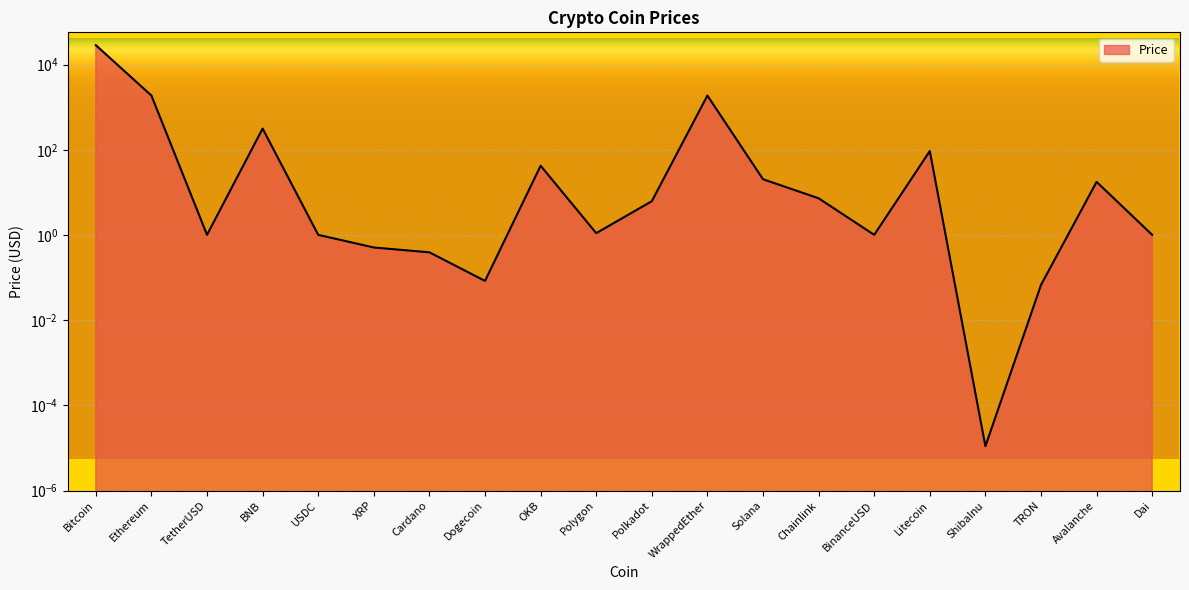

What is the ratio of the value at Chainlink to the value at Solana?

0.4